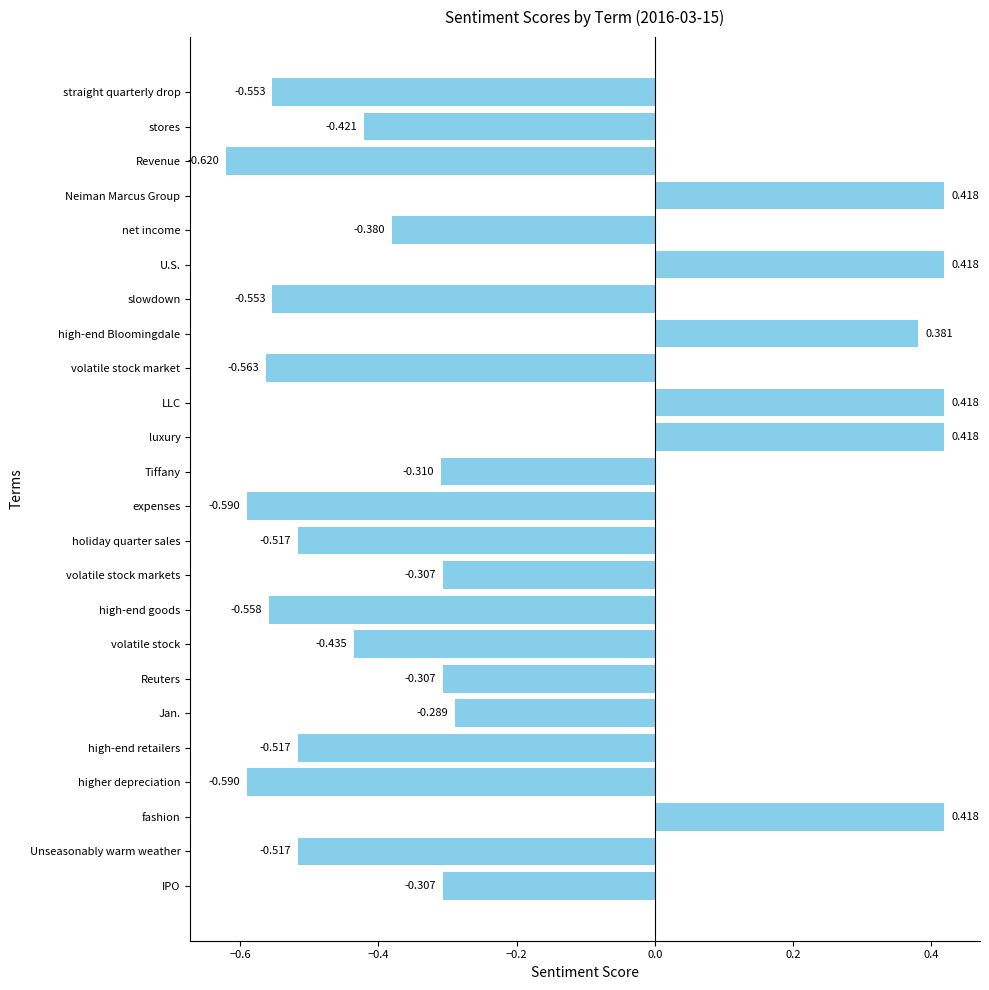

Where is the data nearest to the value 0?

Jan.